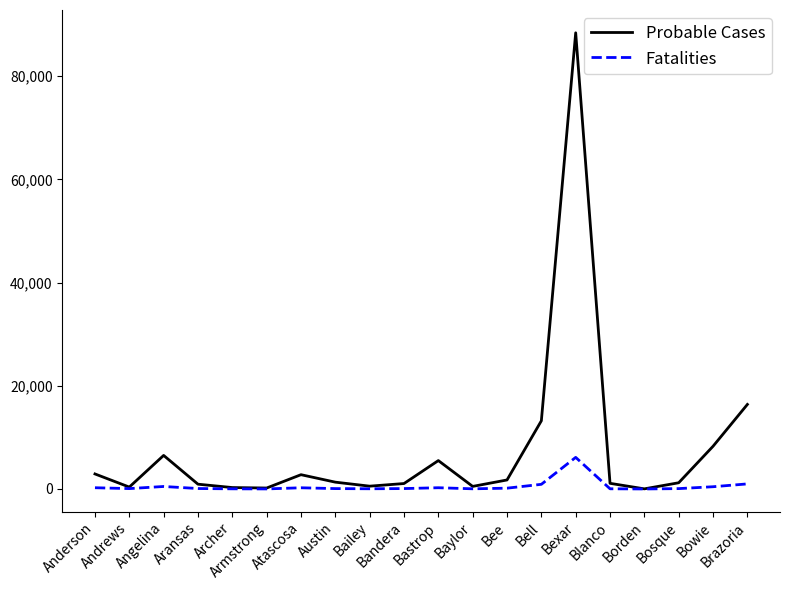

Which series has the largest total across all categories?

Probable Cases